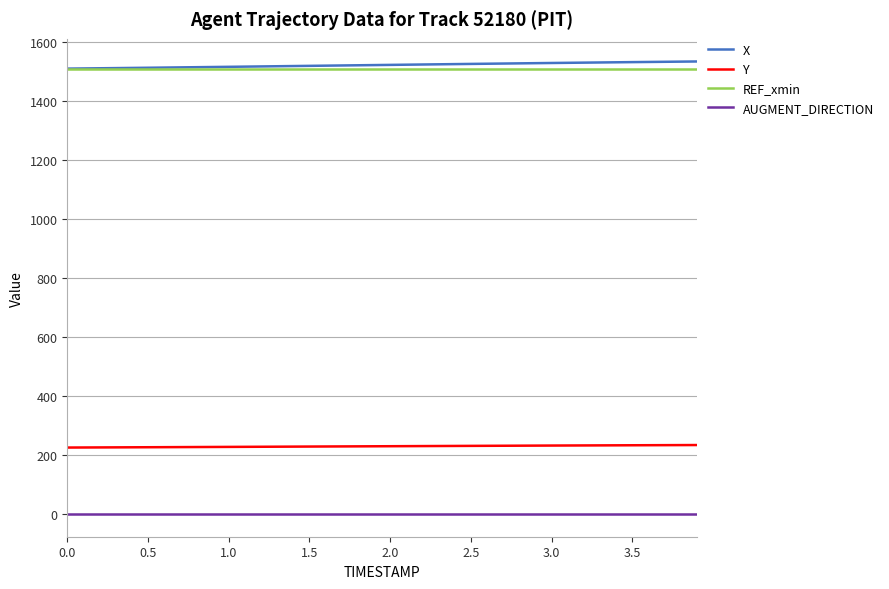

True or false: Y and REF_xmin intersect in this chart.

False